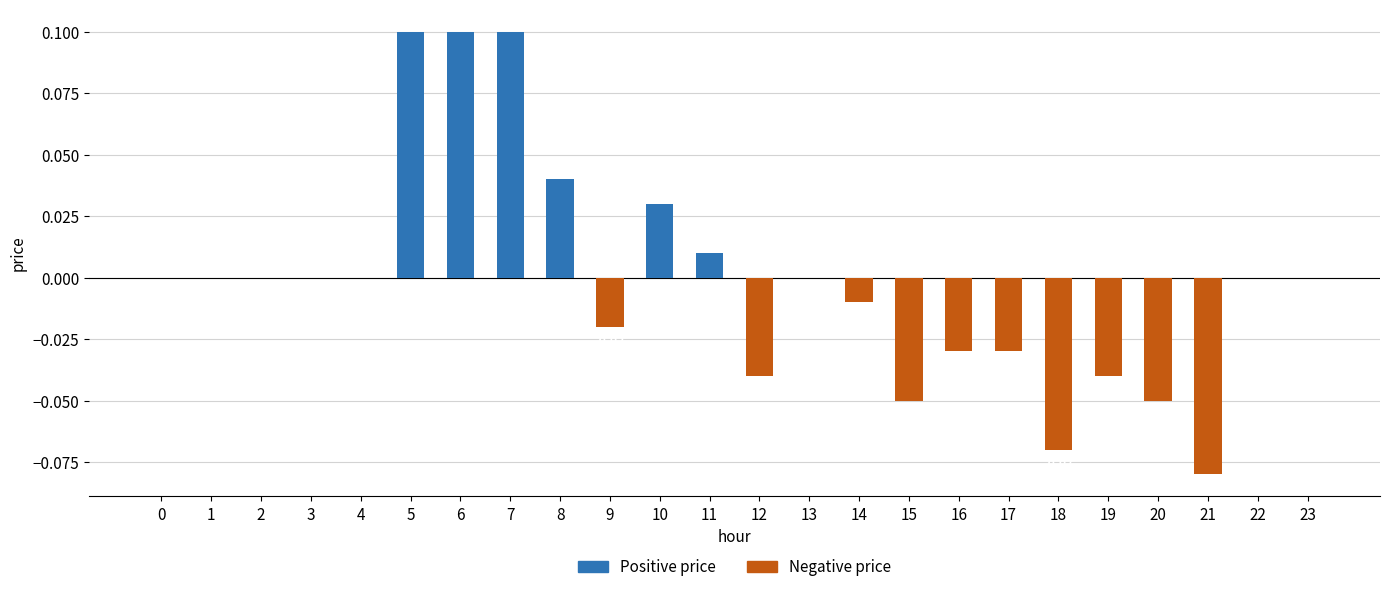

Which has a higher value, 20 or 19?

19